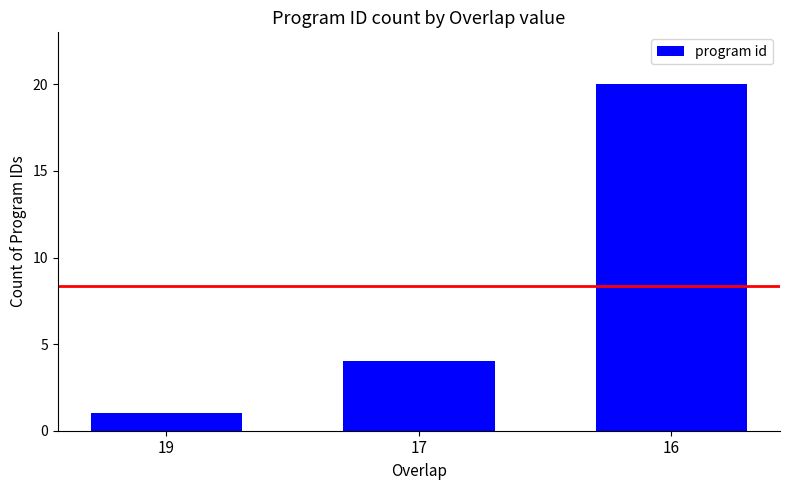

How many data points are less than 4?

1